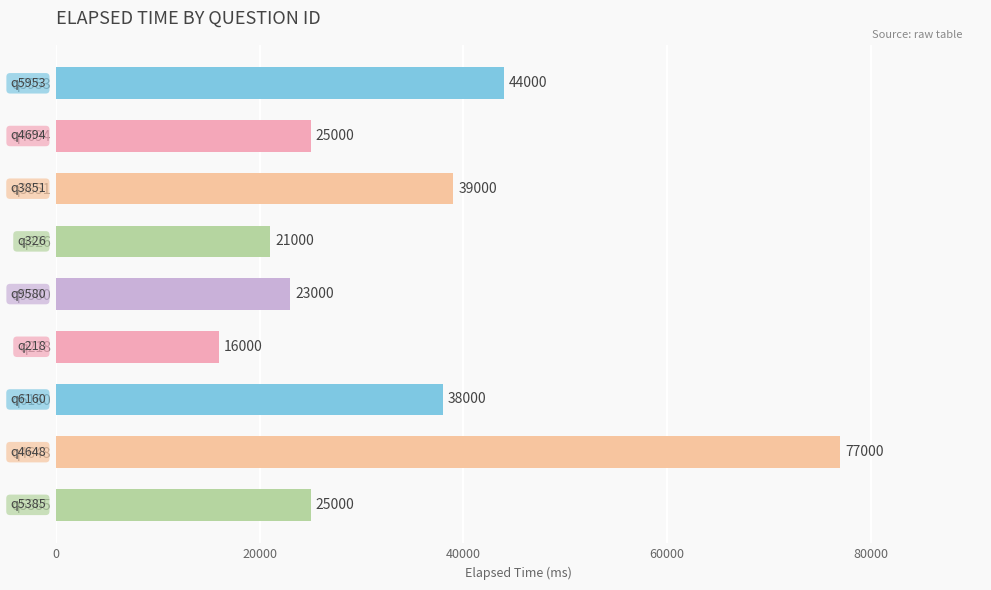

True or false: the data shows 8505 at q3851.

False